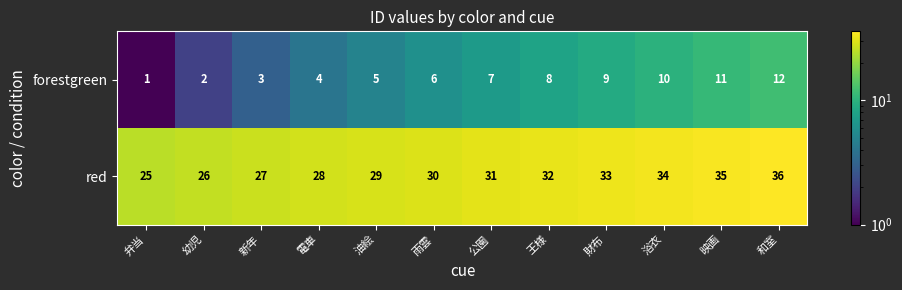

What is the difference between the red values at 幼児 and 公園?

5